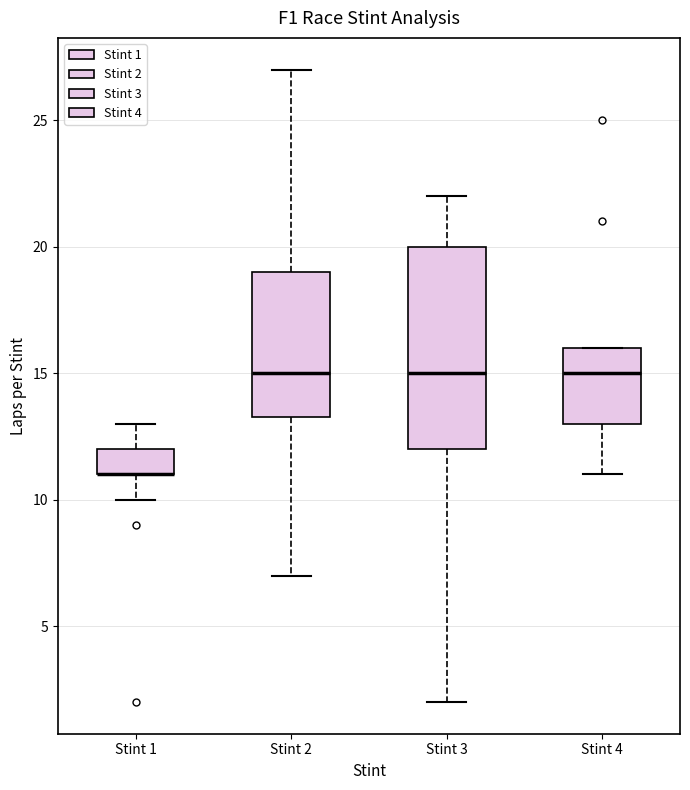

Which box is the tallest, from its lower edge to its upper edge?

Stint 3